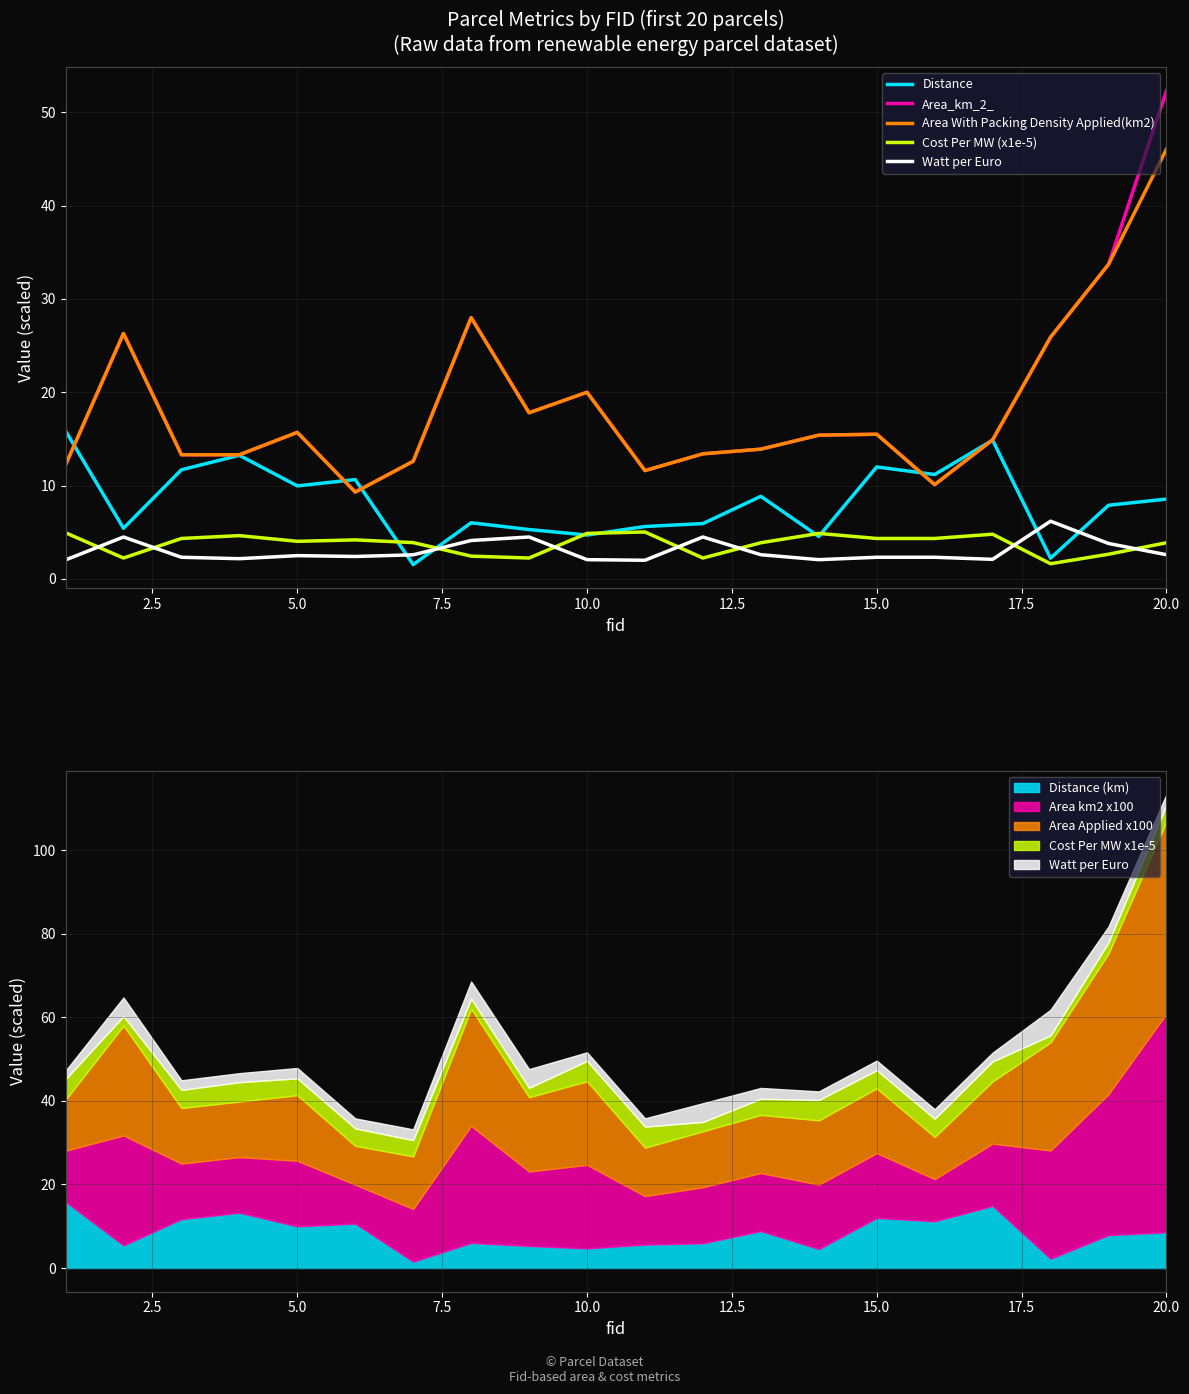

How many distinct data groups are displayed?

5